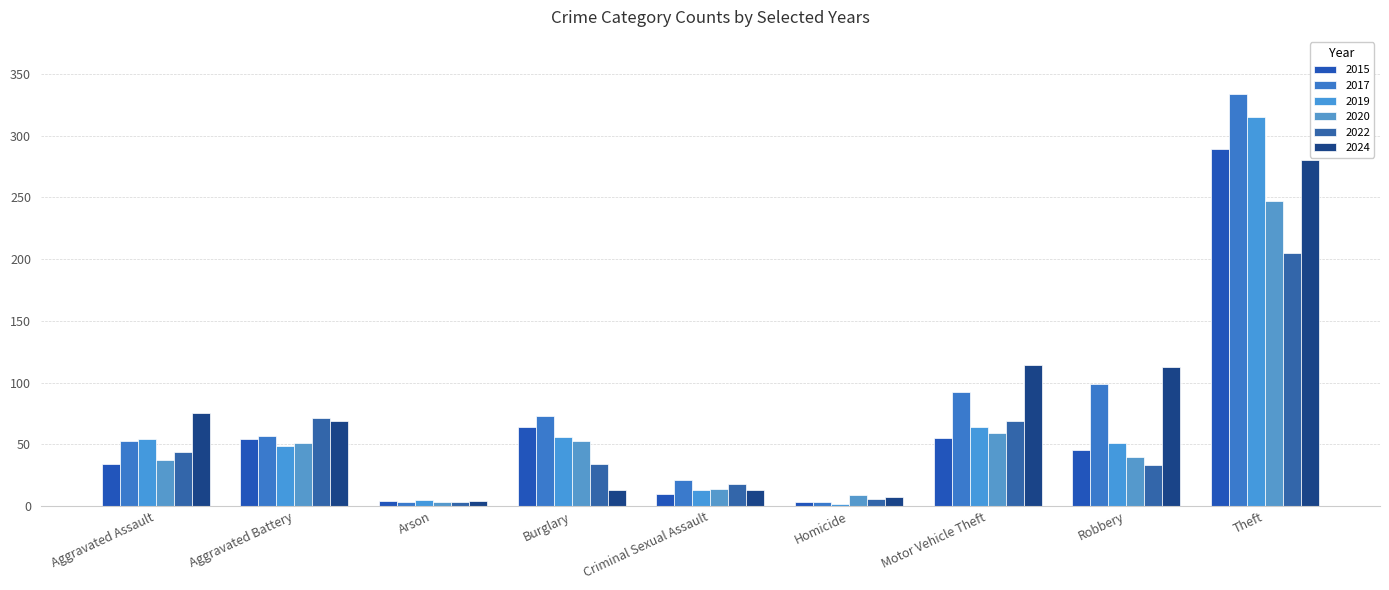

List the series in order of their peak value, lowest first.

2022, 2020, 2024, 2015, 2019, 2017